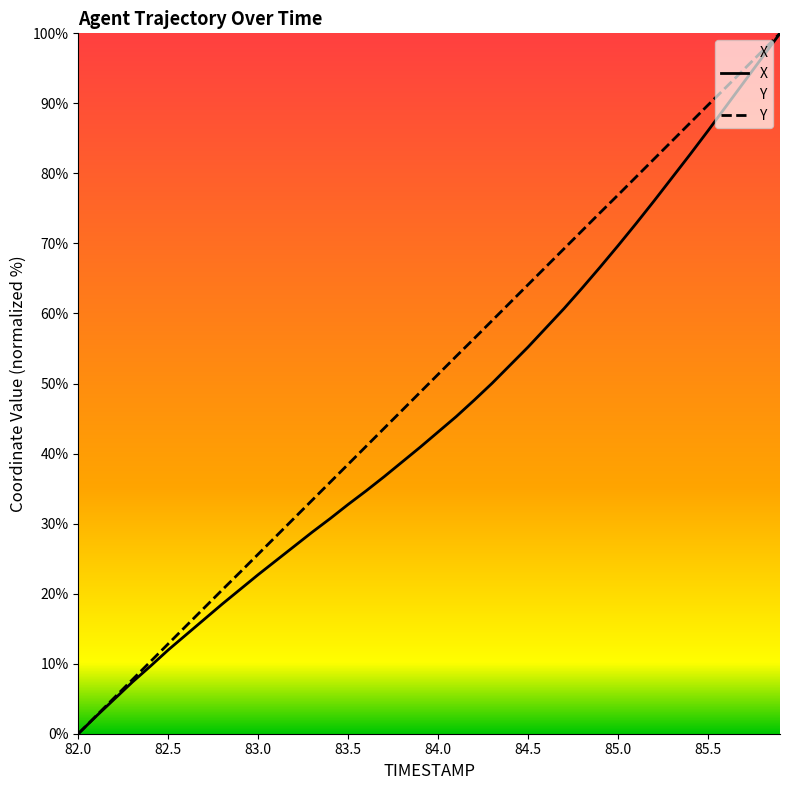

Is this an area chart (filled region under the line)?

No